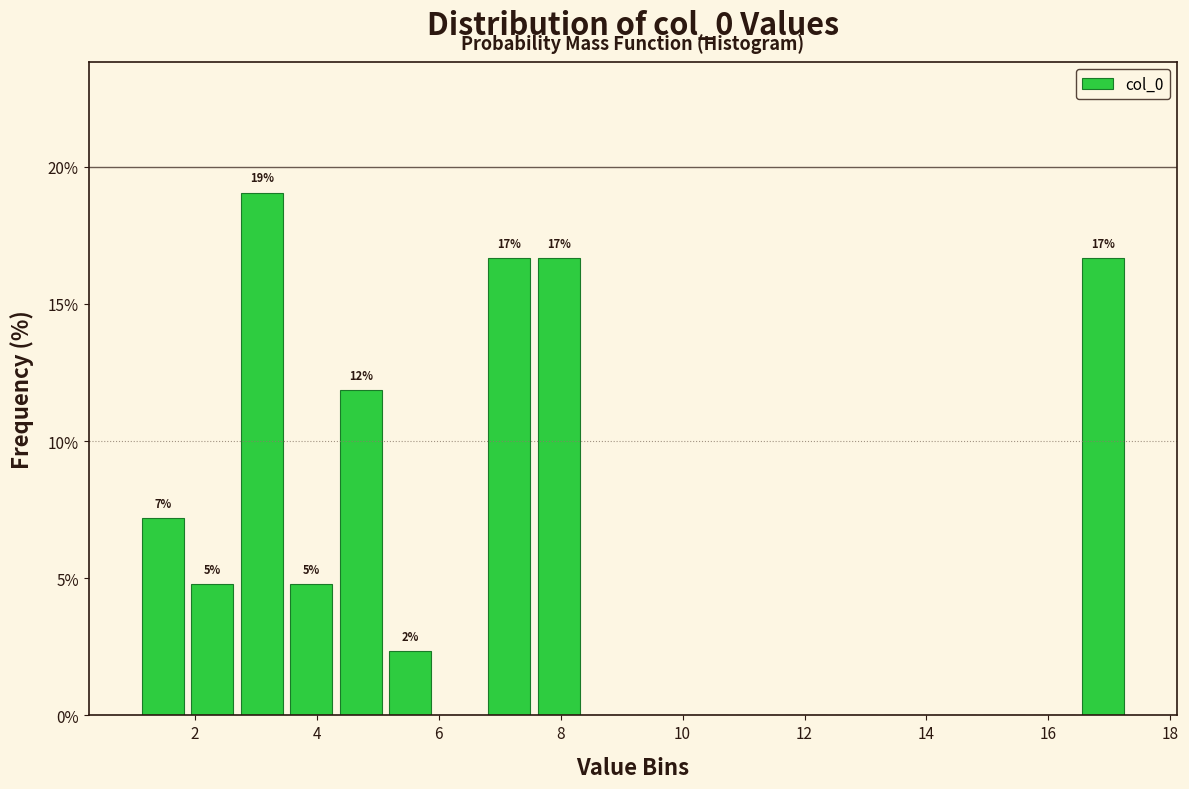

Over which range of the x-axis is the bar tallest?

2.6 to 3.6